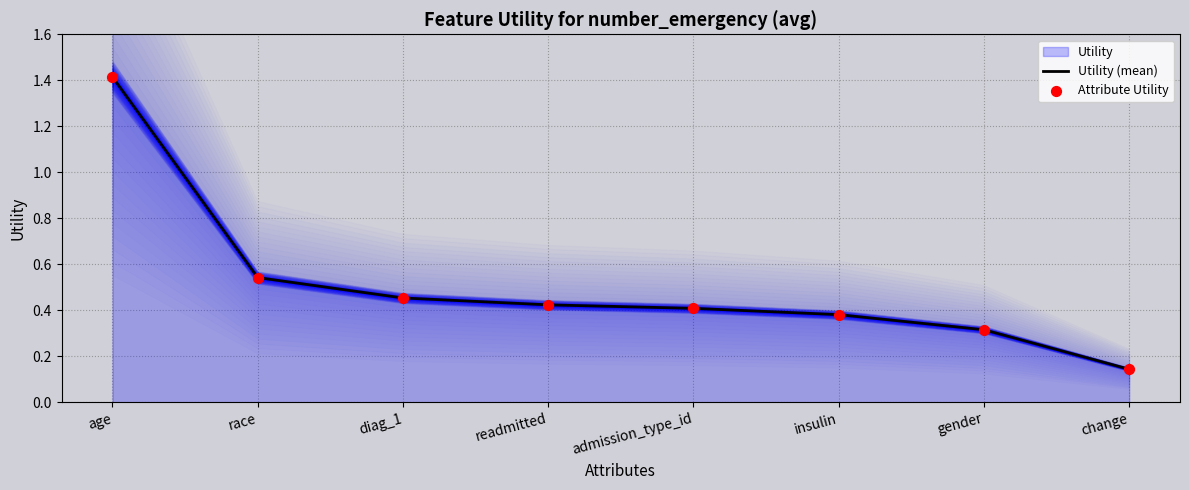

At which label is Utility (mean) closest to 0?

change